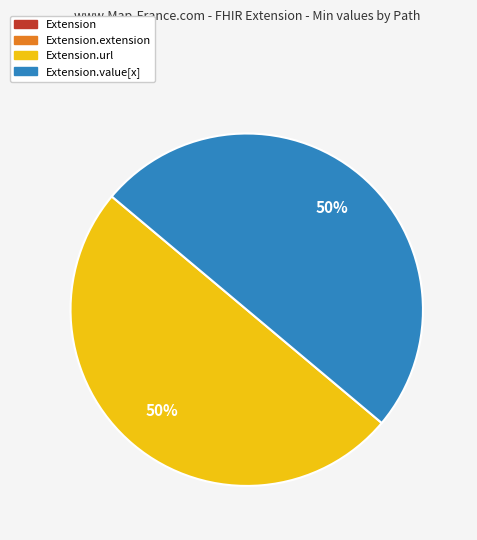

To the nearest percent, what is the difference between the largest and smallest slice percentages?

50%